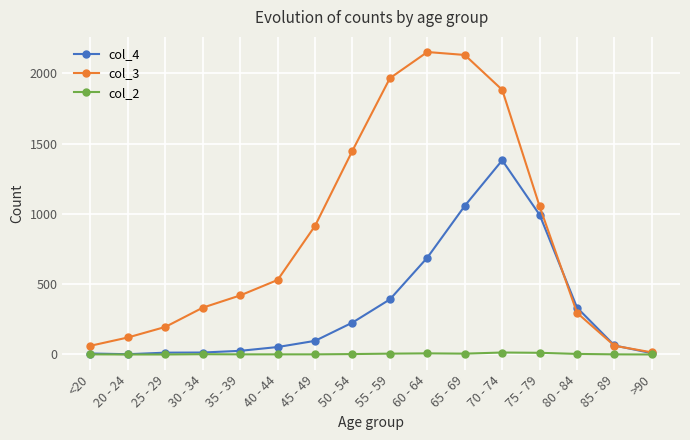

Does the chart display data point markers on the line(s)?

Yes